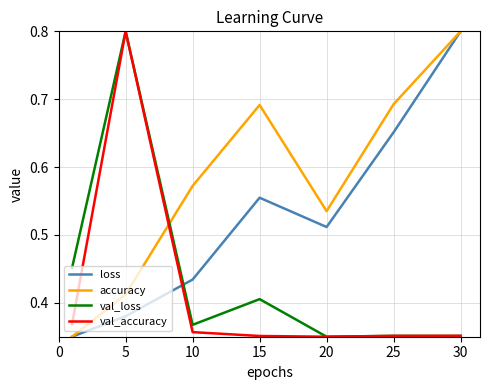

What is the maximum value for accuracy?

0.8